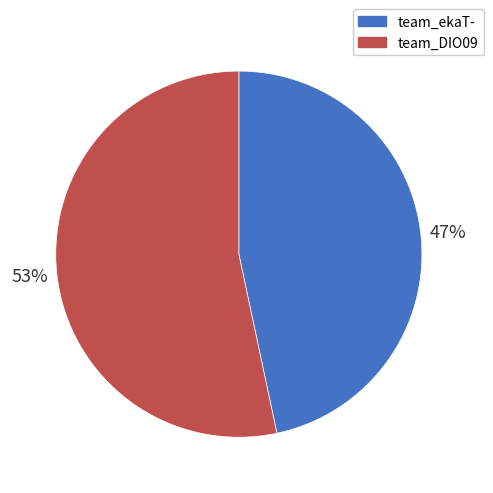

To the nearest percent, what is the average slice percentage?

50%